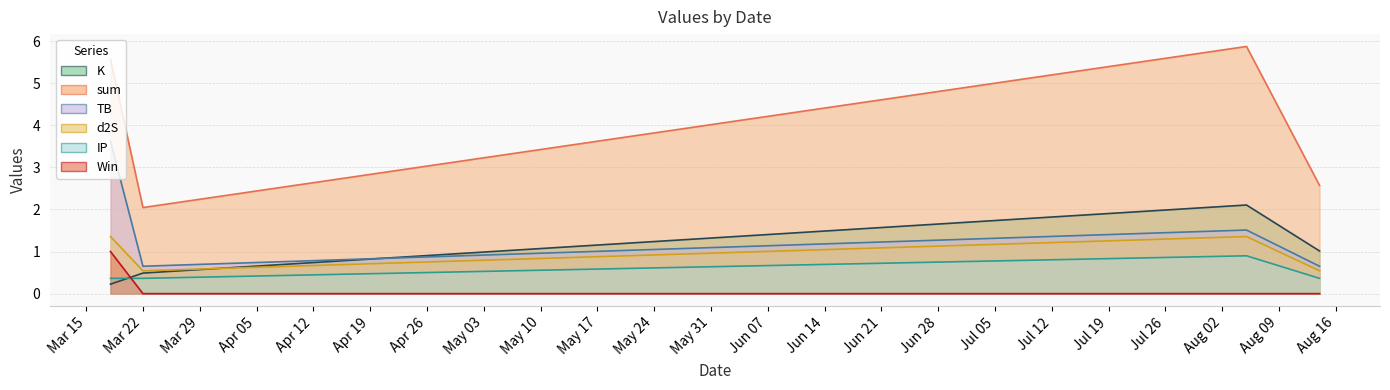

Which series has the largest range (max minus min)?

sum